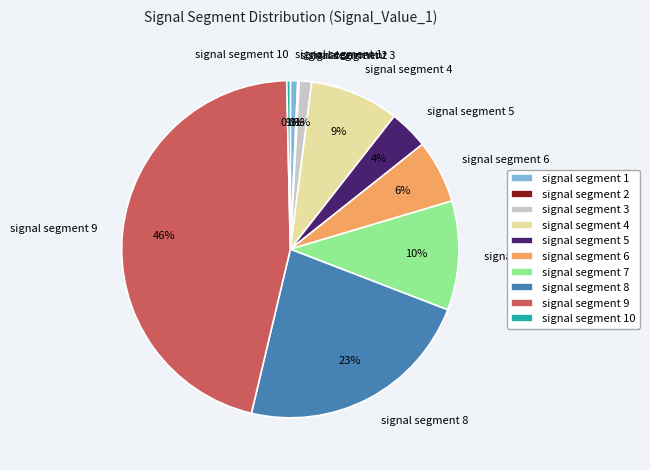

Does any single category account for the majority?

No